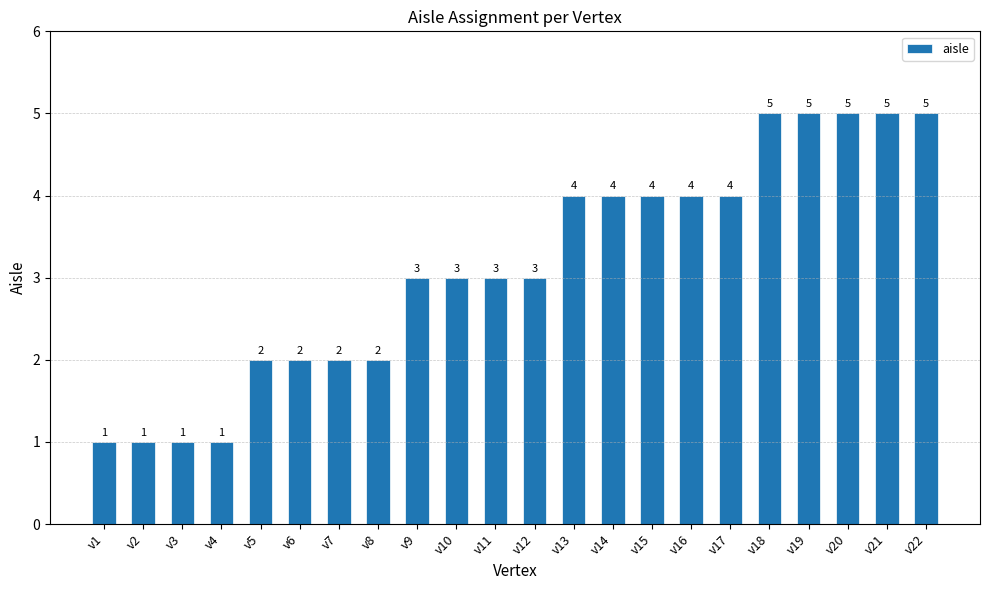

Which has a higher value, v6 or v15?

v15